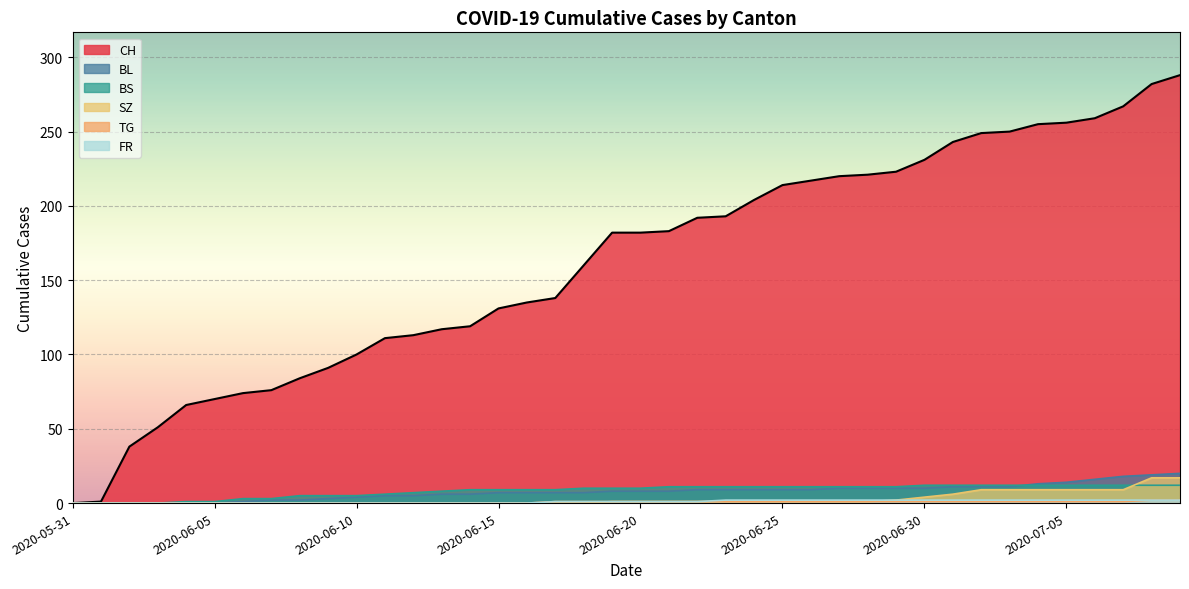

True or false: BL and TG intersect in this chart.

False